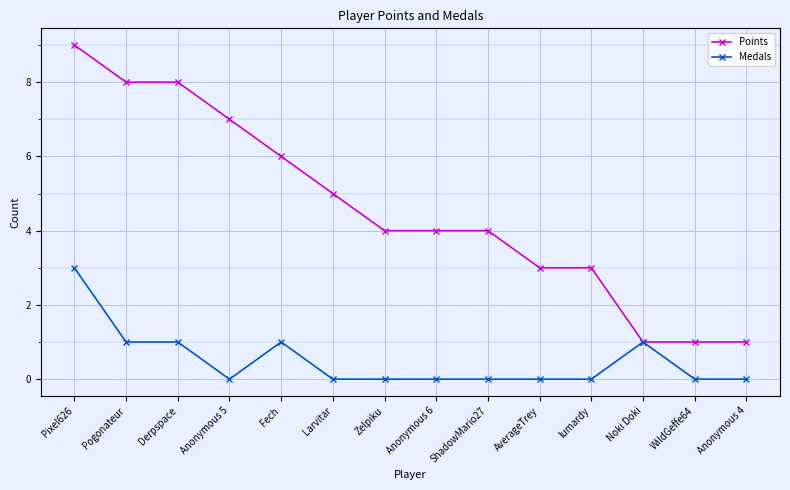

Rank the series by their average value, from highest to lowest.

Points, Medals